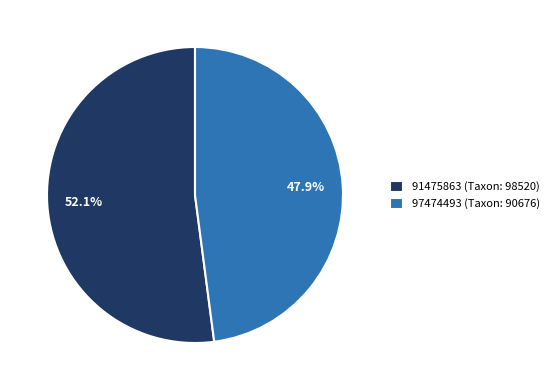

What percentage is the 97474493 slice, to the nearest percent?

48%